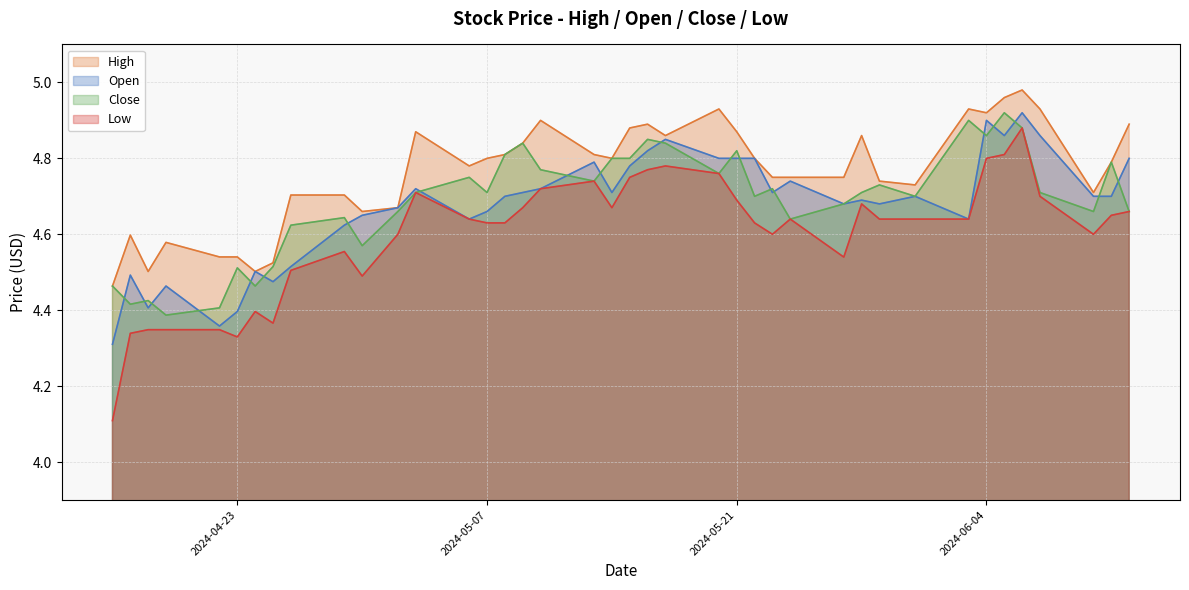

In Low, how many points are lower than both neighbors (excluding endpoints)?

7